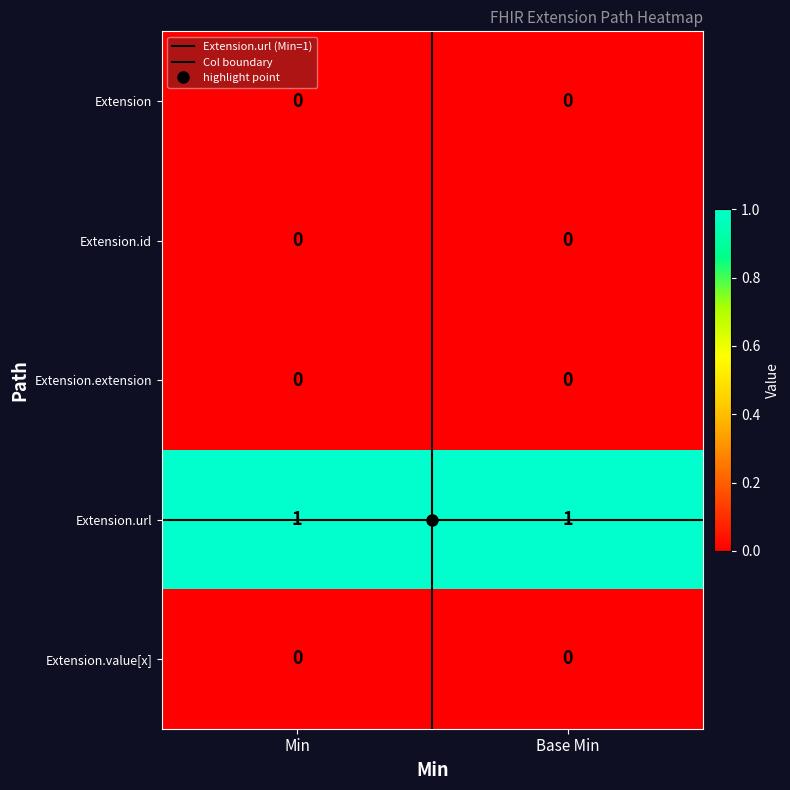

Which series has the largest total across all categories?

Extension.url